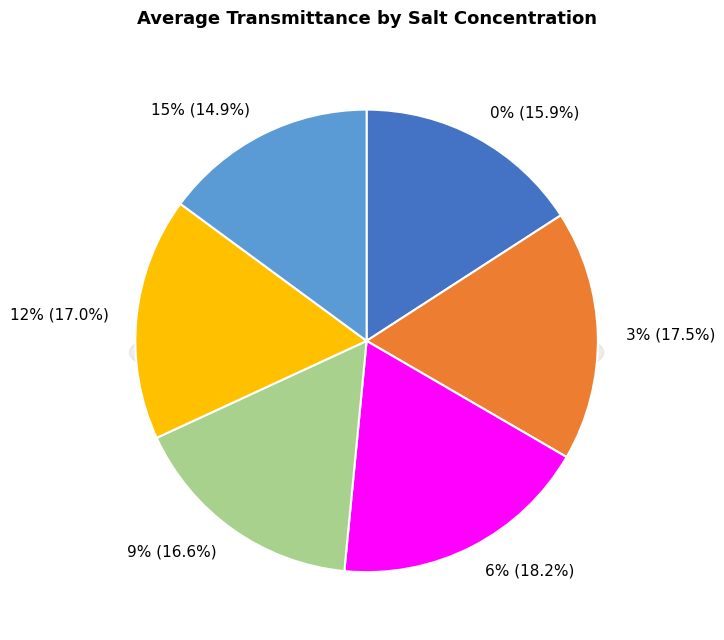

Which category has the biggest portion of the pie?

6%